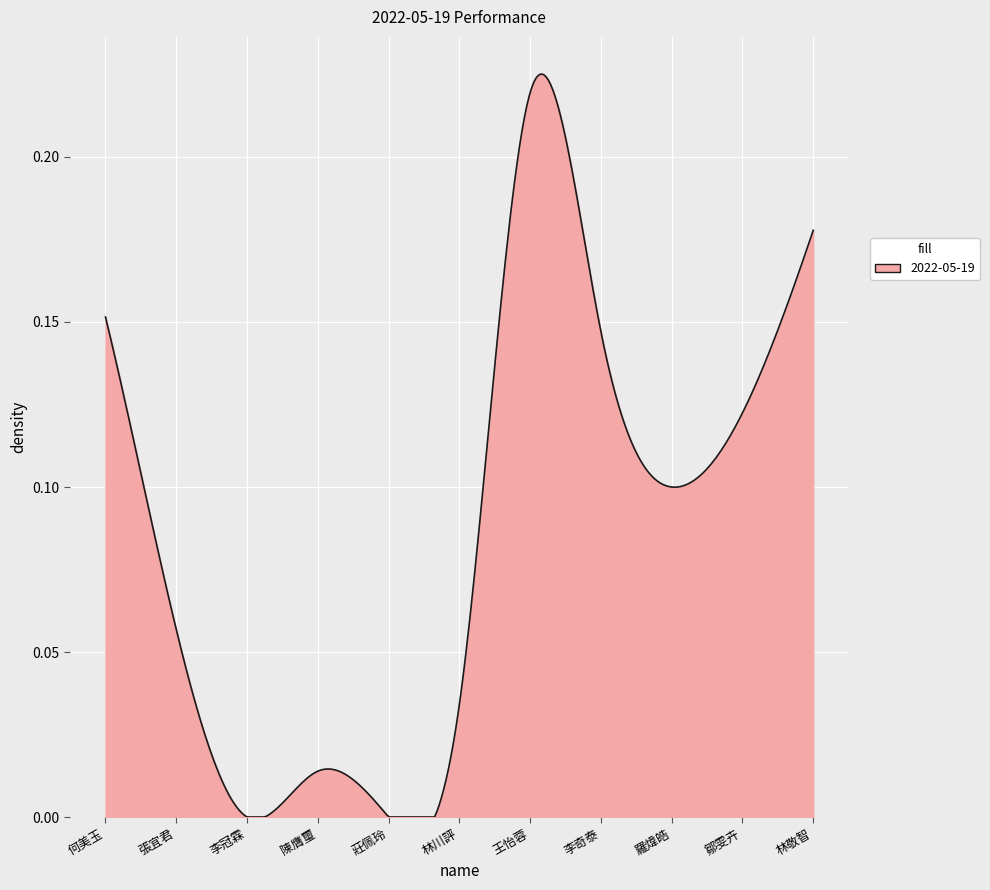

Is this an area chart (filled region under the line)?

Yes